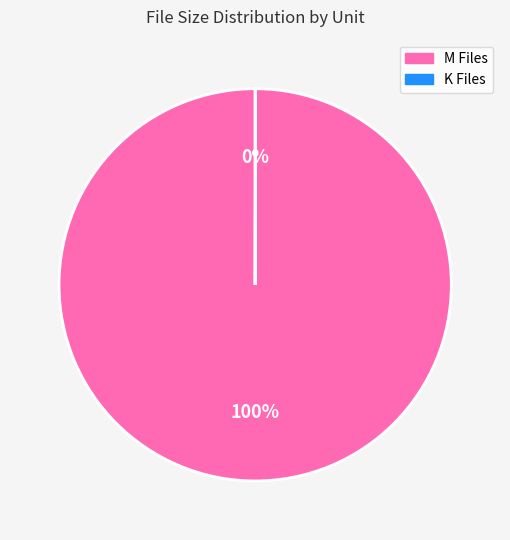

To the nearest percent, what is the difference between the largest and smallest slice percentages?

100%